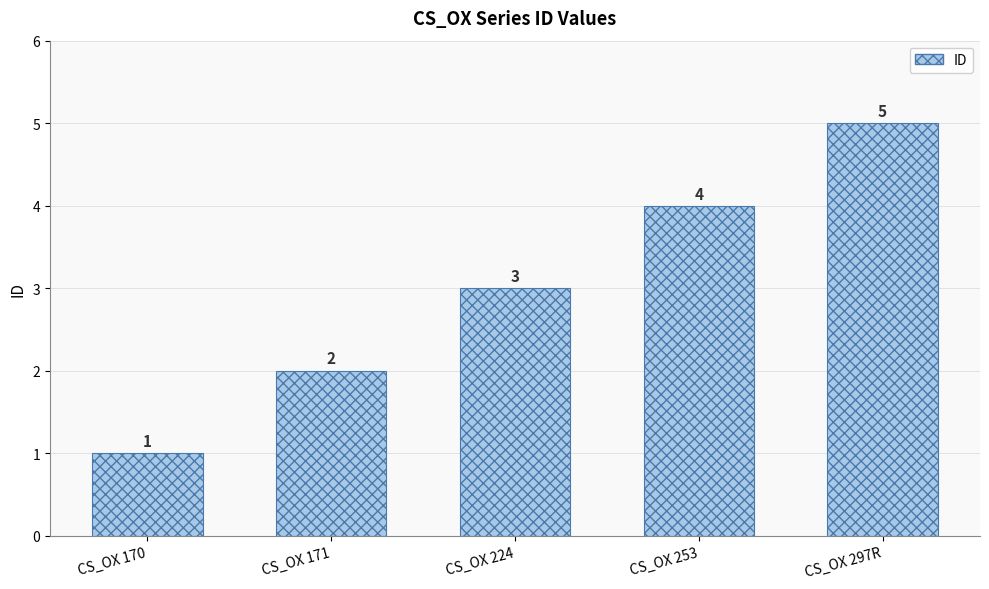

What is the average value?

3